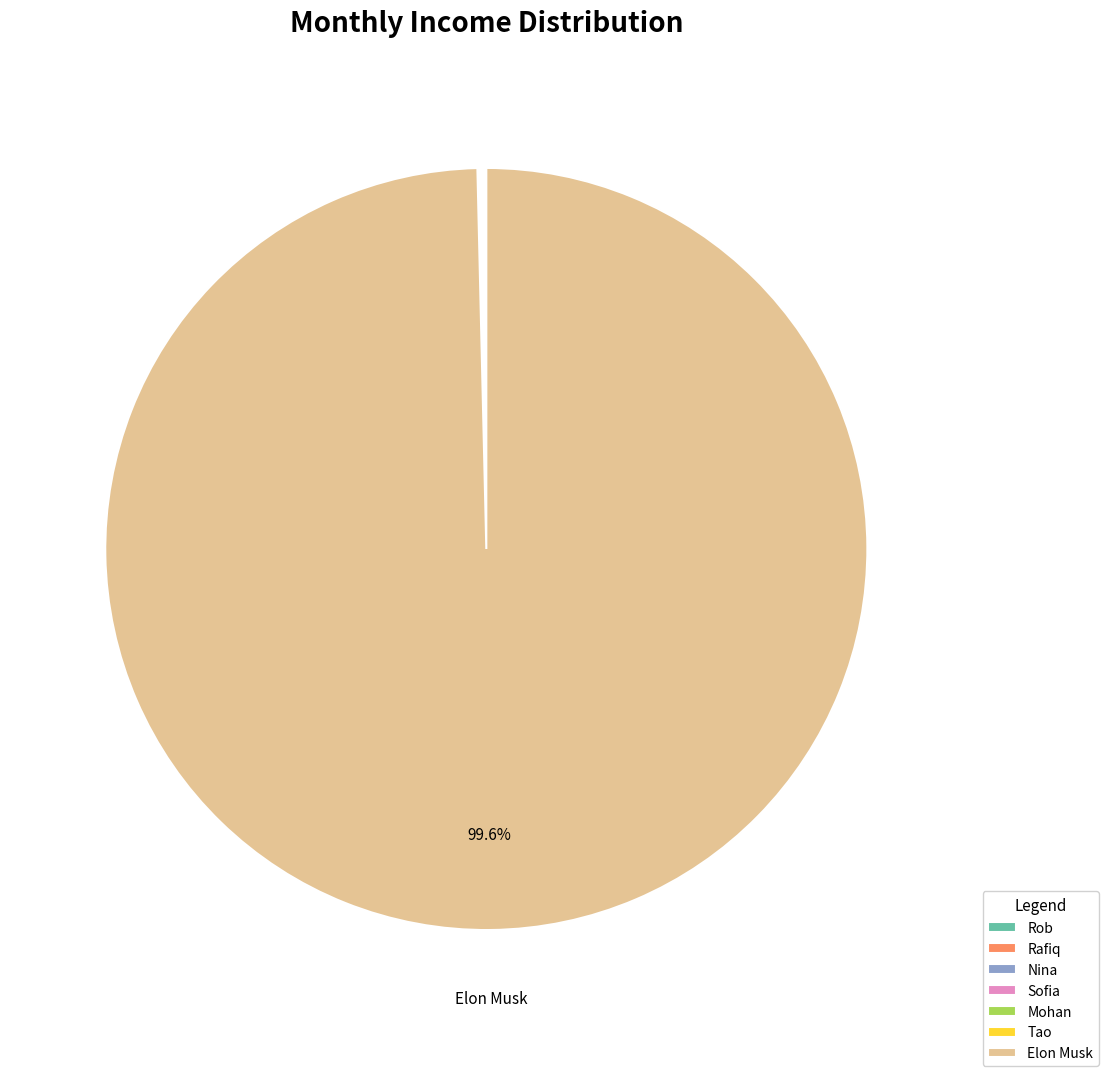

What is the largest slice in the pie chart?

Elon Musk